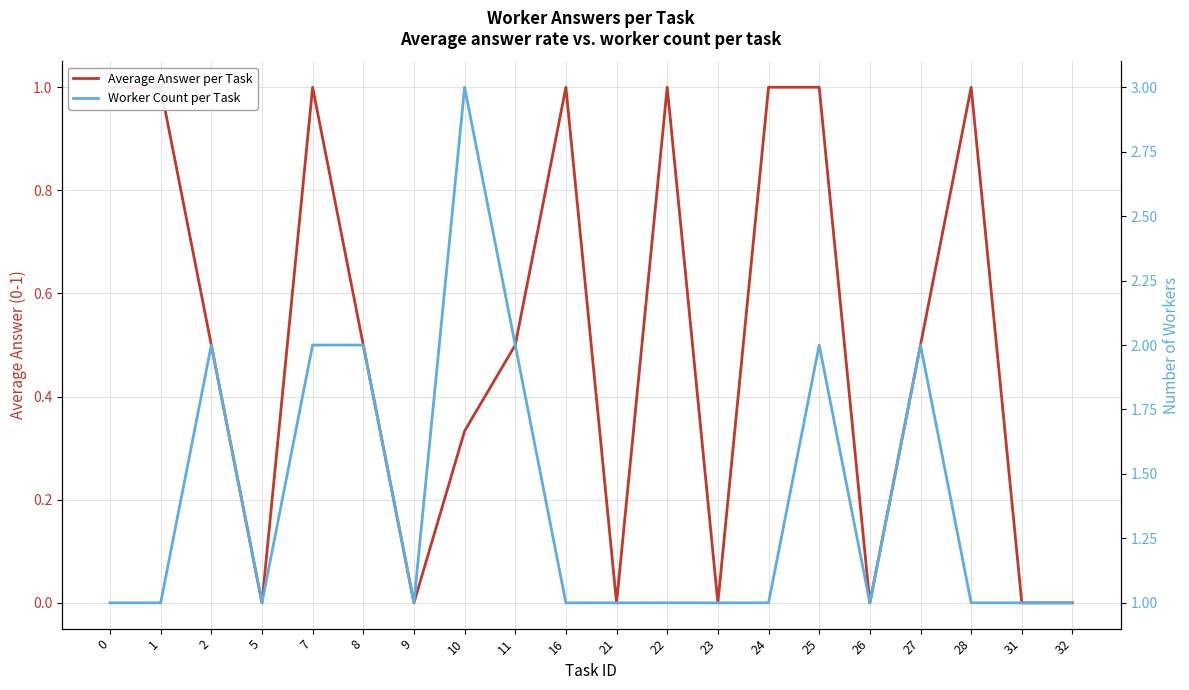

Does the chart display data point markers on the line(s)?

No